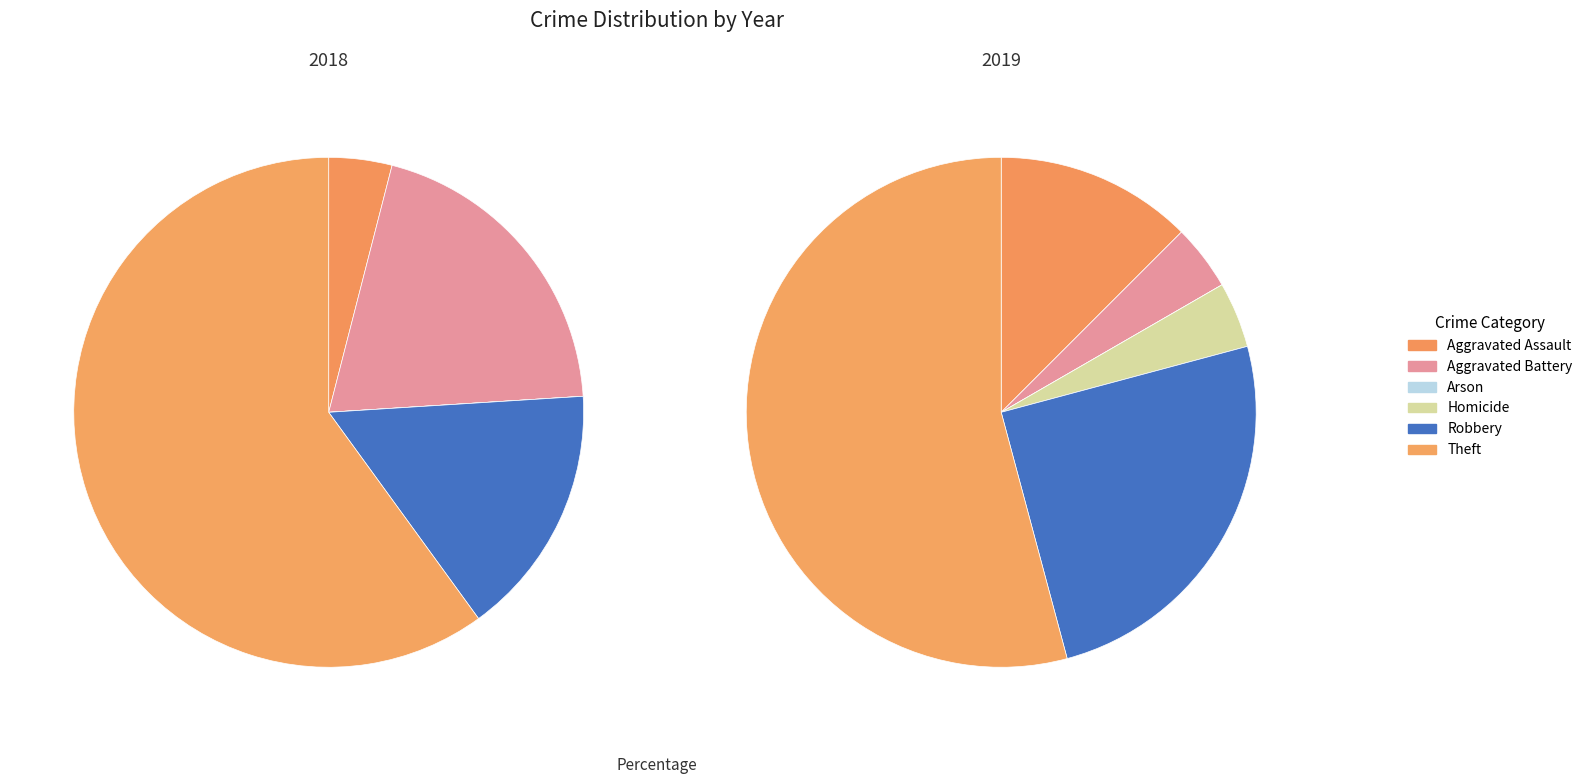

What percentage do Aggravated Battery and Theft together represent?

58.3%